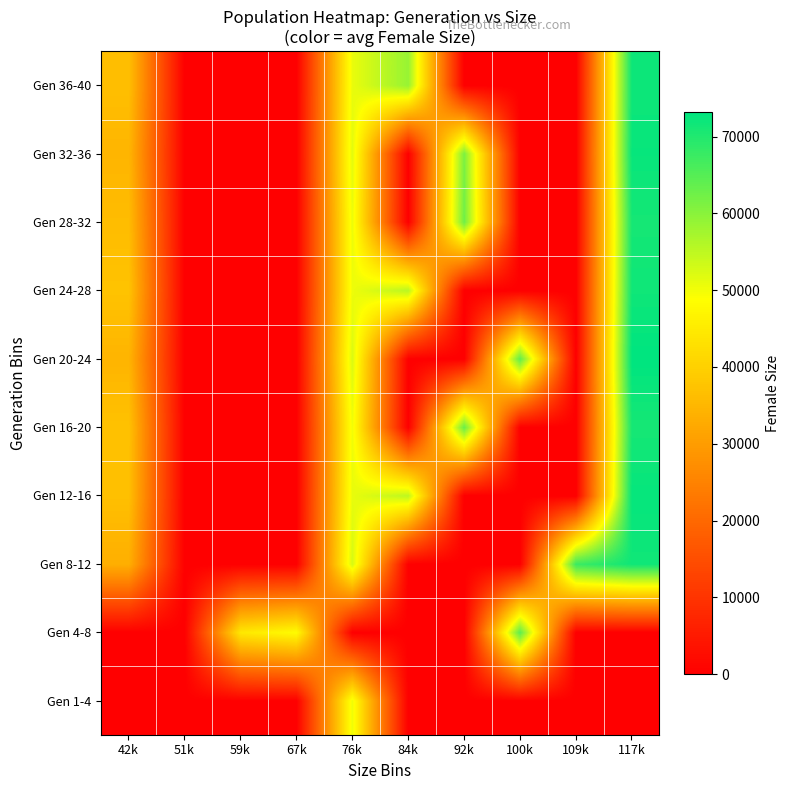

Reading left to right, what are all the values shown in this chart?

Gen 1-4: 42k=0.0	51k=0.0	59k=0.0	67k=0.0	76k=50372.5	84k=0.0	92k=0.0	100k=0.0	109k=0.0	117k=0.0
Gen 4-8: 42k=0.0	51k=0.0	59k=44442.0	67k=48227.5	76k=0.0	84k=0.0	92k=0.0	100k=64393.0	109k=0.0	117k=0.0
Gen 8-12: 42k=33553.0	51k=0.0	59k=0.0	67k=0.0	76k=52781.0	84k=0.0	92k=0.0	100k=0.0	109k=67502.0	117k=71607.0
Gen 12-16: 42k=36746.0	51k=0.0	59k=0.0	67k=0.0	76k=51042.0	84k=55180.0	92k=0.0	100k=0.0	109k=0.0	117k=72641.0
Gen 16-20: 42k=37157.0	51k=0.0	59k=0.0	67k=0.0	76k=50129.0	84k=0.0	92k=63054.0	100k=0.0	109k=0.0	117k=70972.0
Gen 20-24: 42k=34618.0	51k=0.0	59k=0.0	67k=0.0	76k=52365.0	84k=0.0	92k=0.0	100k=63994.0	109k=0.0	117k=73230.0
Gen 24-28: 42k=37369.0	51k=0.0	59k=0.0	67k=0.0	76k=50490.0	84k=55498.0	92k=0.0	100k=0.0	109k=0.0	117k=71717.0
Gen 28-32: 42k=36121.0	51k=0.0	59k=0.0	67k=0.0	76k=50576.0	84k=0.0	92k=62437.0	100k=0.0	109k=0.0	117k=71094.0
Gen 32-36: 42k=34802.0	51k=0.0	59k=0.0	67k=0.0	76k=51504.0	84k=0.0	92k=61268.0	100k=0.0	109k=0.0	117k=72419.0
Gen 36-40: 42k=36601.0	51k=0.0	59k=0.0	67k=0.0	76k=50836.0	84k=58726.0	92k=0.0	100k=0.0	109k=0.0	117k=71838.0